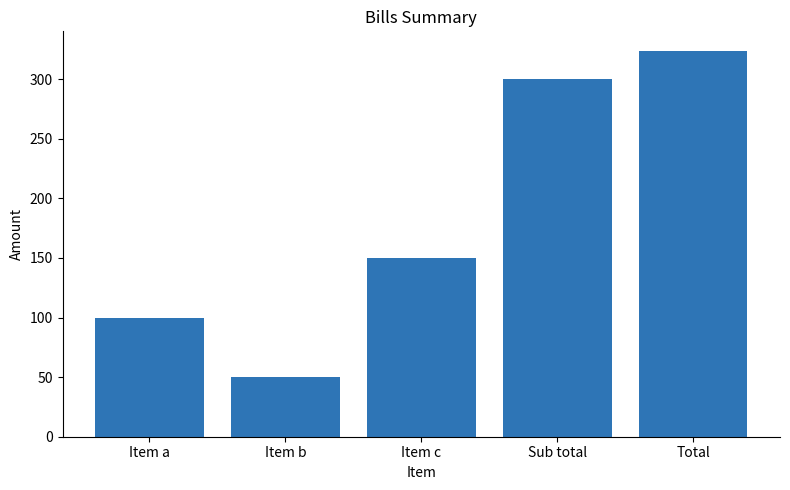

Approximately how many times larger is the value at Item b compared to Item c?

0.3